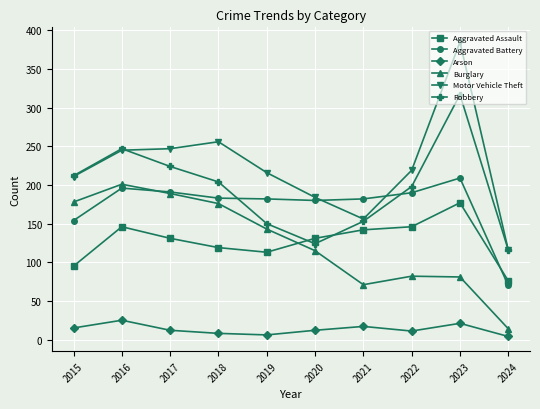

True or false: Robbery has more than 2 interior local peaks.

False